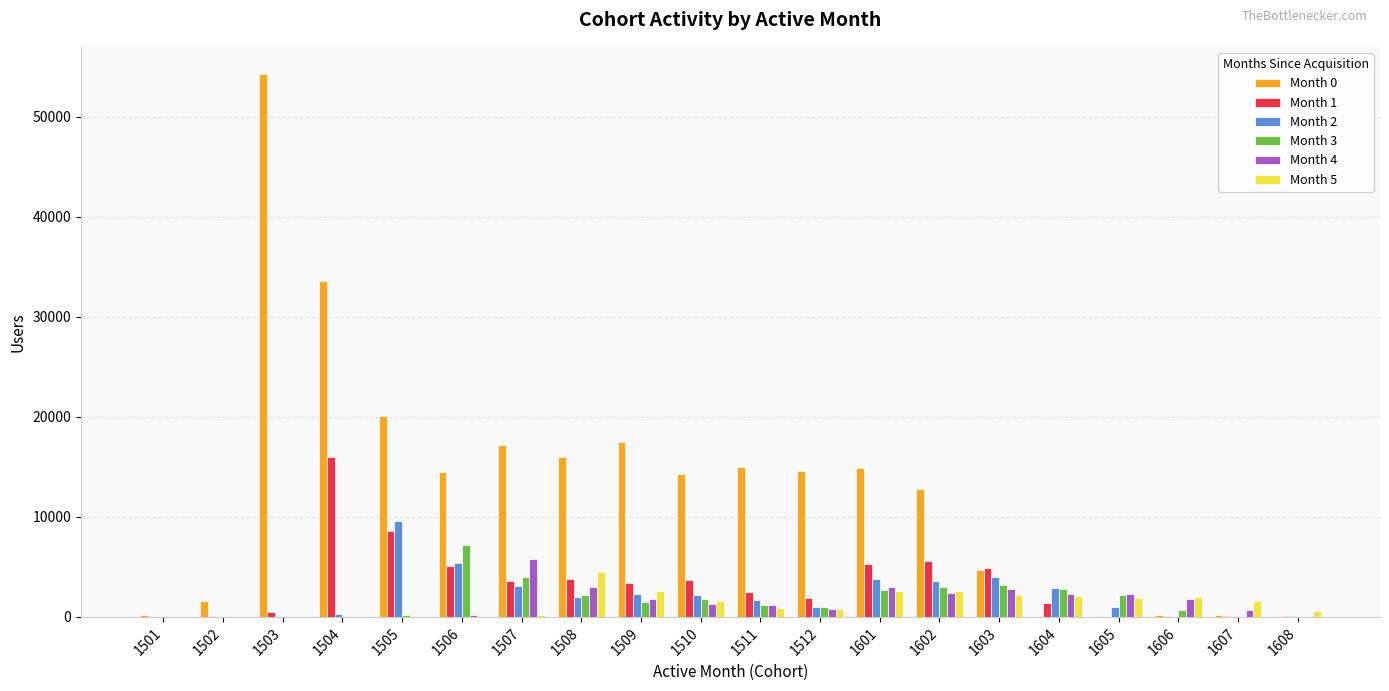

The value of Month 4 at 1606 is 1817. True or false?

True